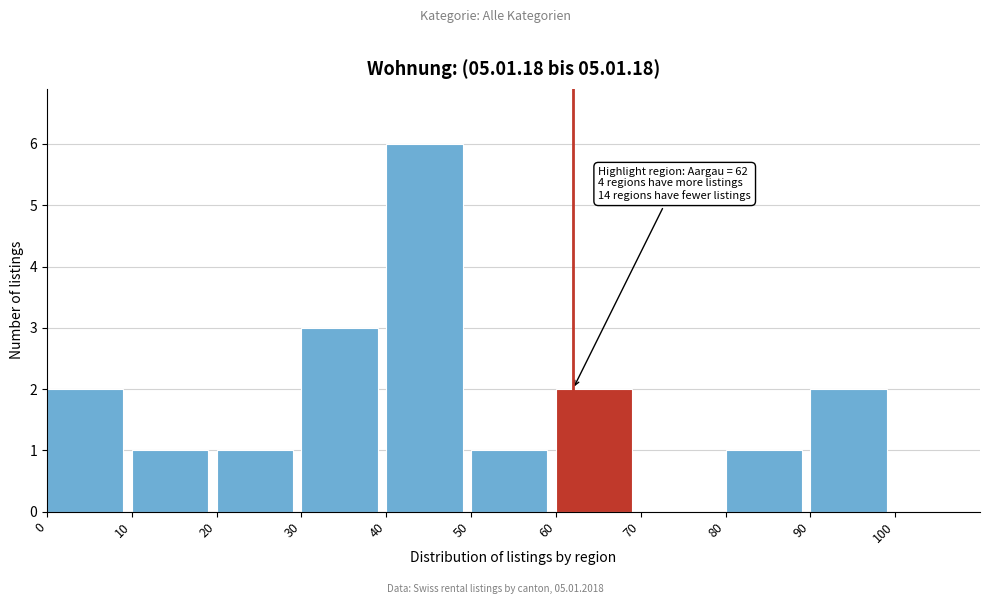

Over which range of the x-axis is the bar tallest?

40 to 50